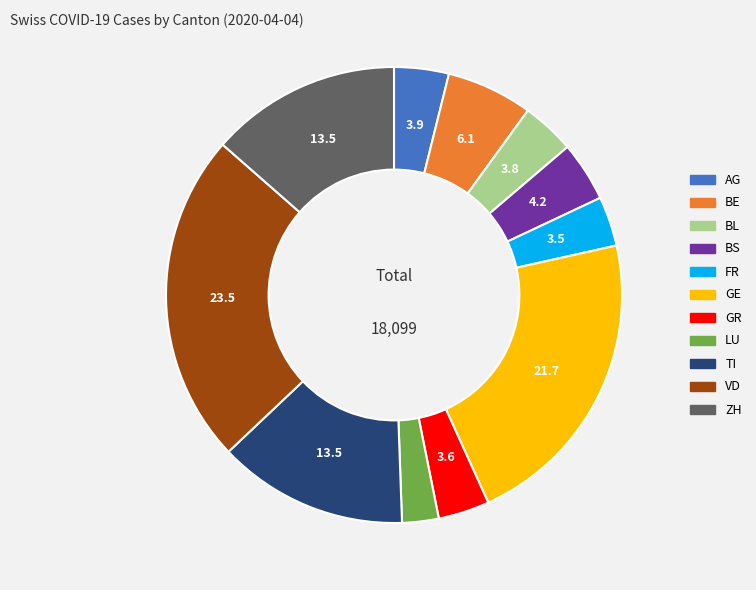

Is GR the majority of the pie?

No